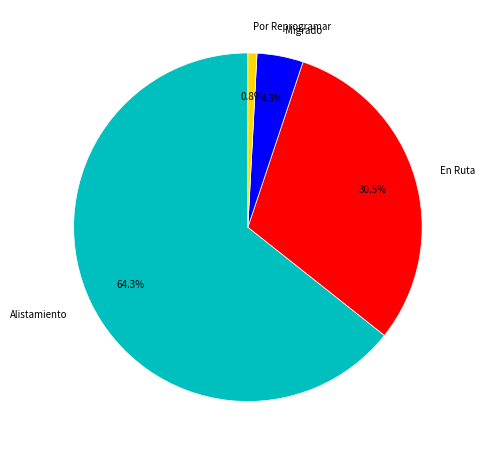

How many slices are in this pie chart?

4